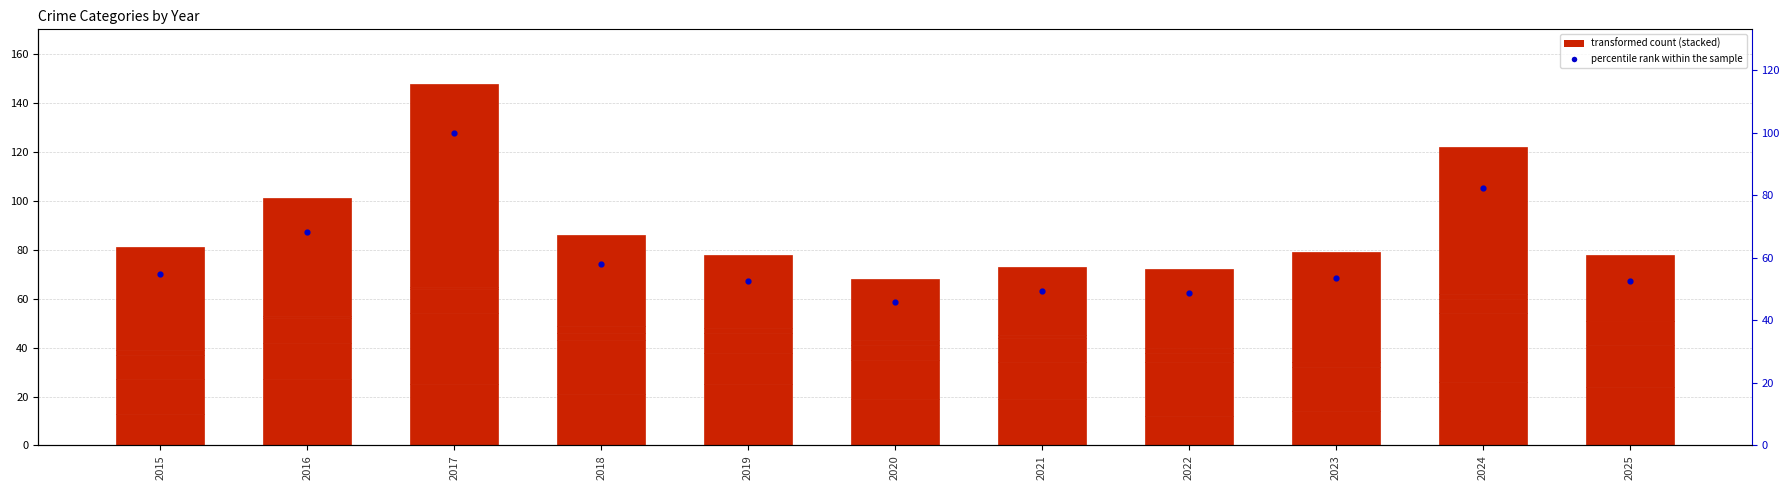

Is the value of Robbery at 2018 greater than the value of Homicide at 2020?

Yes